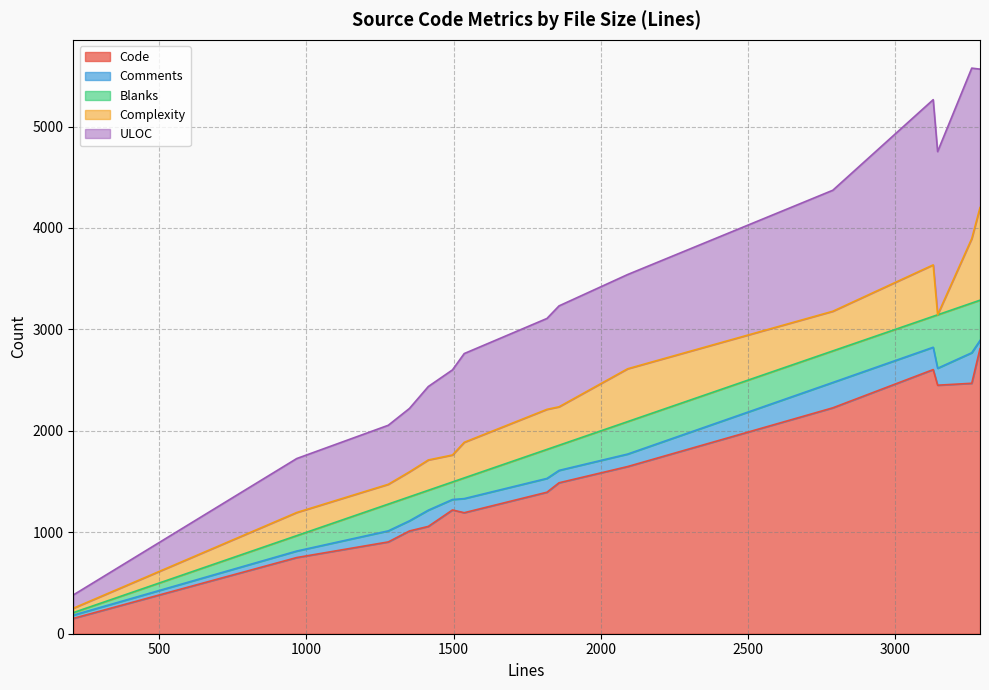

Reading right to left, what are all the values shown in this chart?

Code: 3260=2469	1817=1395	2788=2227	1278=905	1350=1013	2091=1648	1496=1220	1414=1058	967=751	3129=2604	1858=1488	3288=2810	3144=2450	208=151	1536=1193
Comments: 3260=301	1817=136	2788=250	1278=109	1350=100	2091=123	1496=103	1414=160	967=64	3129=220	1858=122	3288=81	3144=167	208=32	1536=139
Blanks: 3260=490	1817=286	2788=311	1278=264	1350=237	2091=320	1496=173	1414=196	967=152	3129=305	1858=248	3288=397	3144=527	208=25	1536=204
Complexity: 3260=636	1817=395	2788=391	1278=195	1350=246	2091=521	1496=266	1414=299	967=228	3129=507	1858=379	3288=913	3144=0	208=43	1536=351
ULOC: 3260=1680	1817=896	2788=1193	1278=582	1350=625	2091=929	1496=839	1414=724	967=532	3129=1629	1858=995	3288=1365	3144=1609	208=131	1536=875